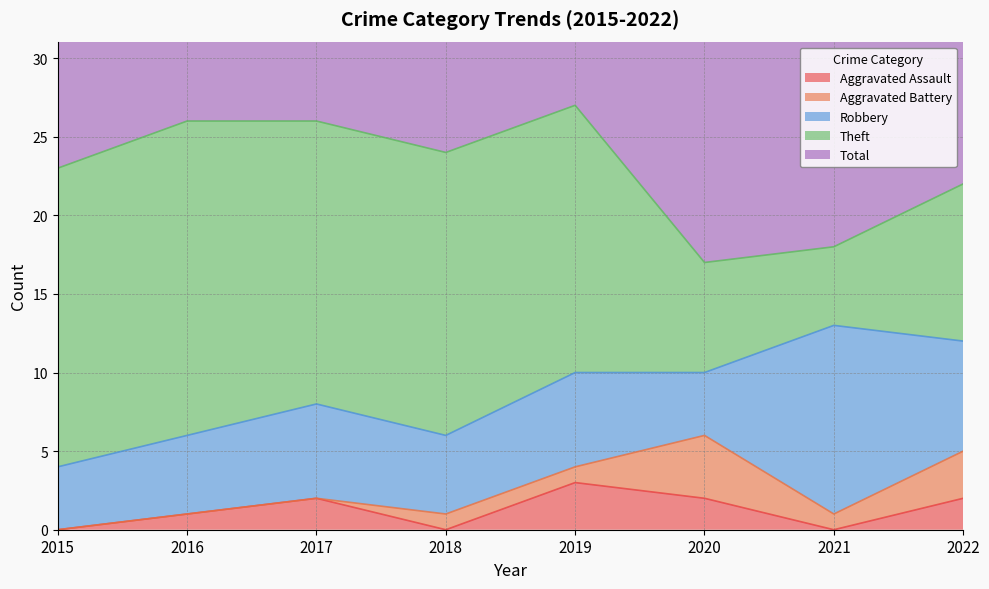

List the labels in order of Aggravated Battery value, largest first.

2020, 2022, 2018, 2019, 2021, 2015, 2016, 2017